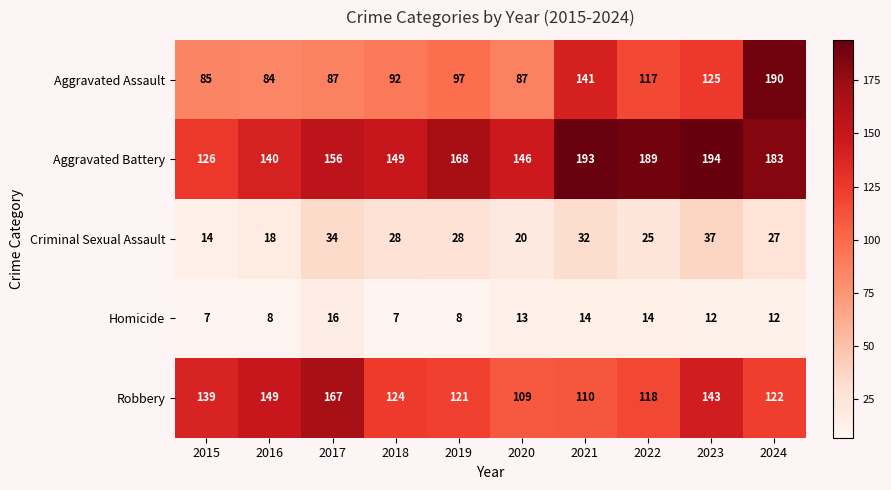

Between 2019 and 2020, which series saw the biggest shift?

Aggravated Battery